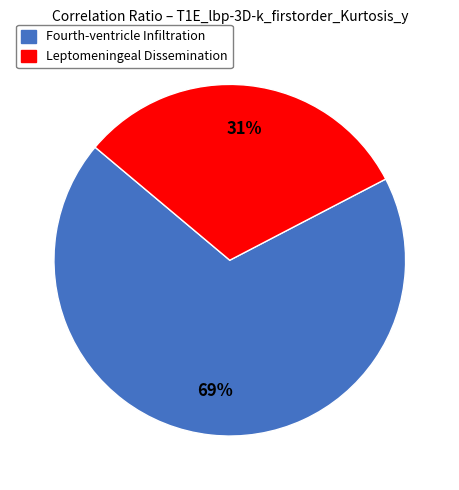

Combined, do Fourth-ventricle Infiltration and Leptomeningeal Dissemination account for over 50%?

Yes